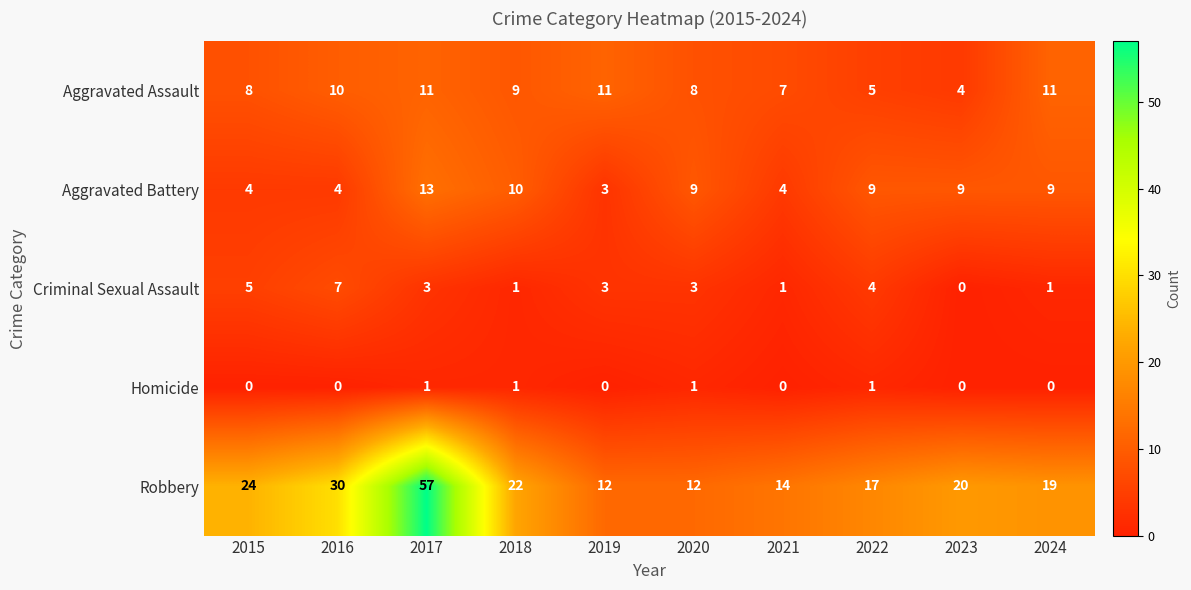

What value does the Criminal Sexual Assault series have at 2016?

7